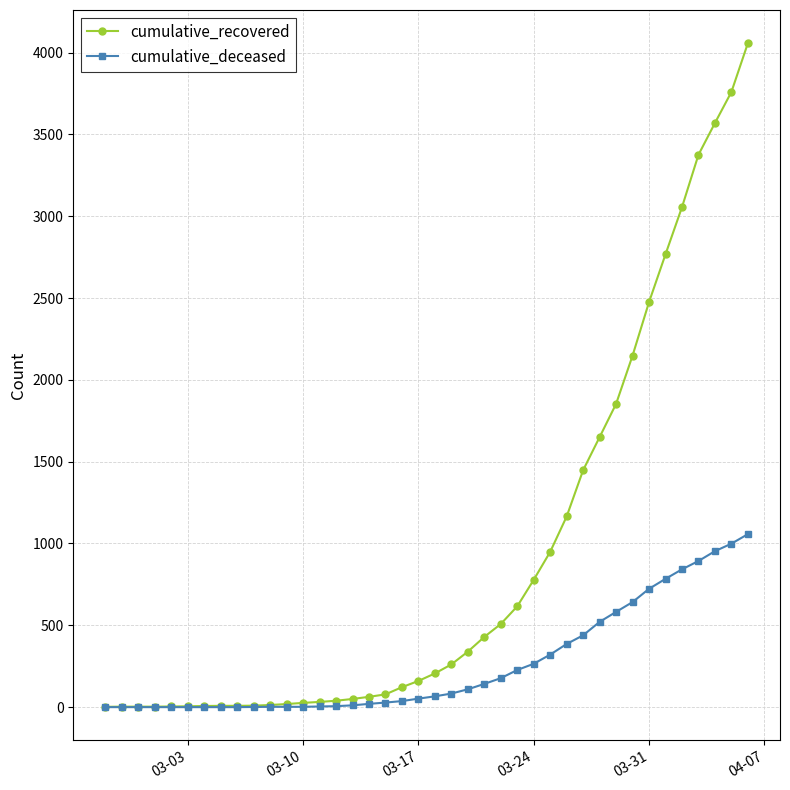

Which series has the widest spread of values?

cumulative_recovered